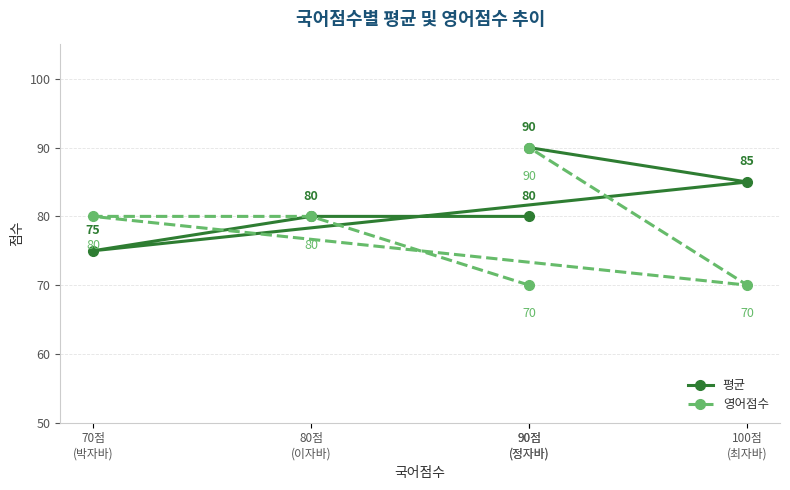

What is the average value of the 영어점수 series?

78